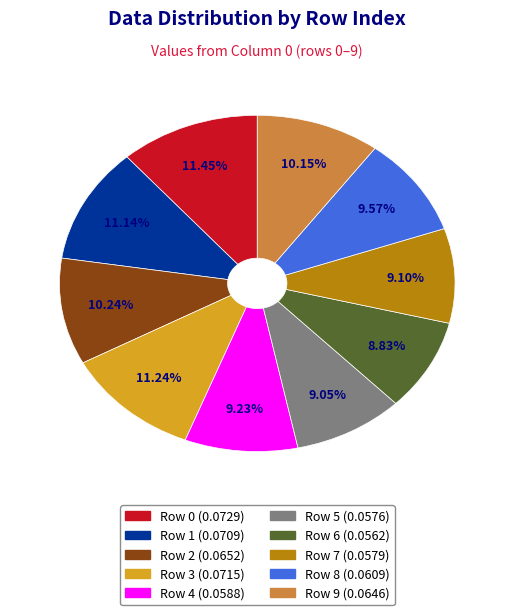

Does any single category account for the majority?

No